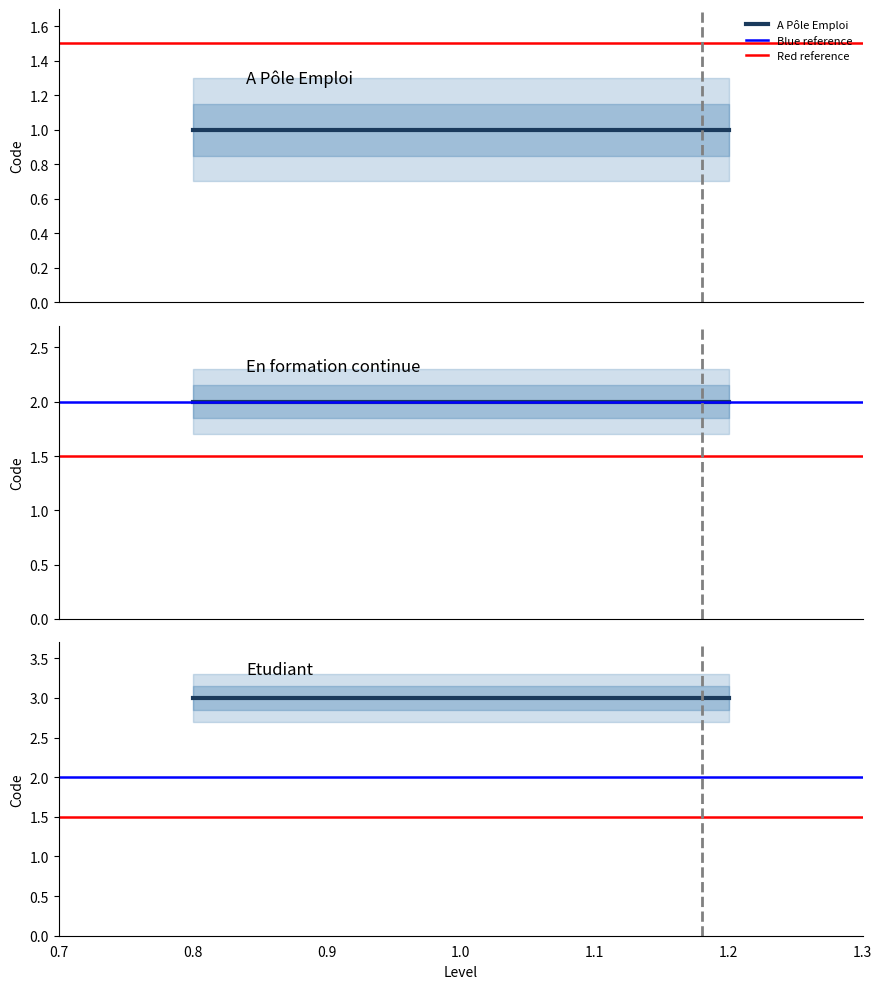

Reading left to right, transcribe all the data shown in this chart.

A Pôle Emploi: 1.0	1.0
Blue reference: 2.0	2.0
Red reference: 1.5	1.5
En formation continue: 2.0	2.0
Etudiant: 3.0	3.0